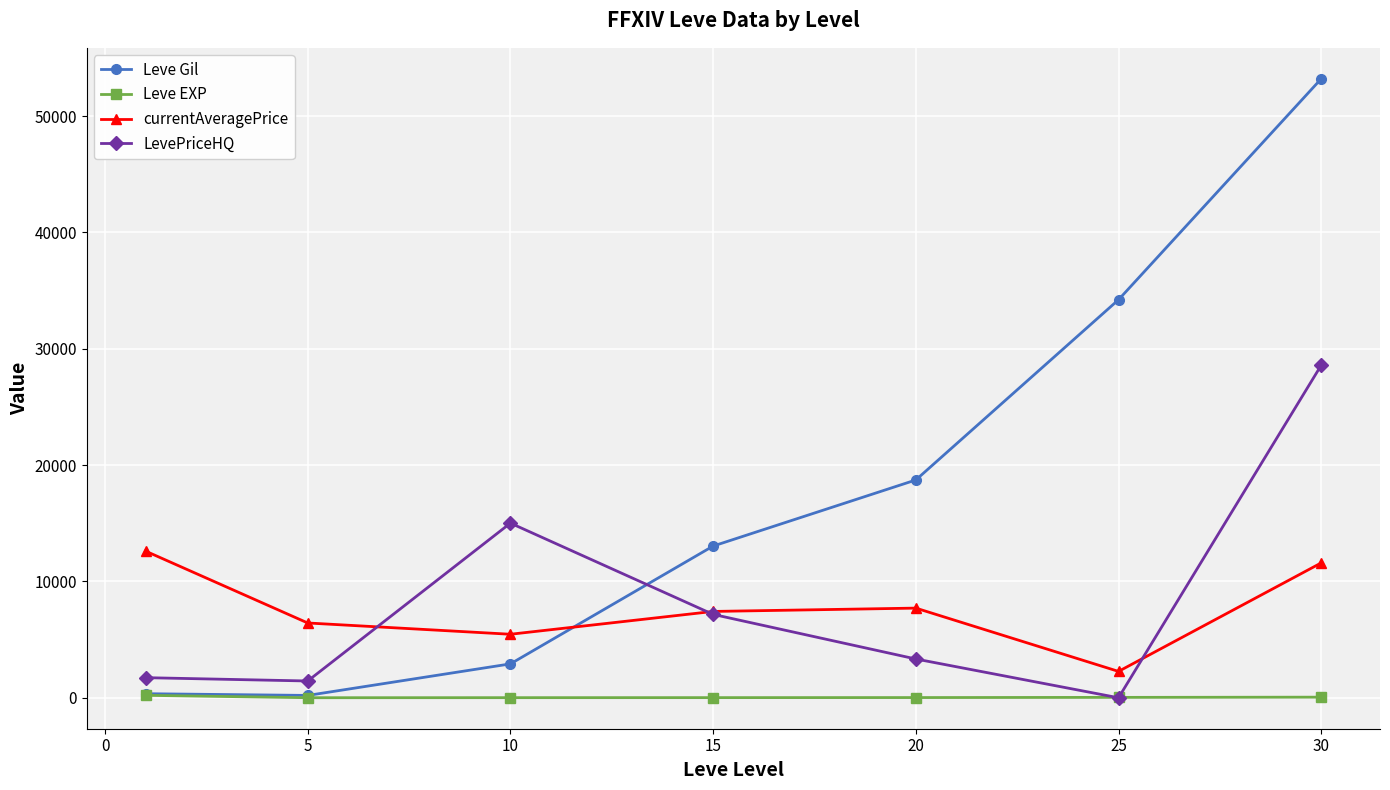

List the series in order of their peak value, lowest first.

Leve EXP, currentAveragePrice, LevePriceHQ, Leve Gil